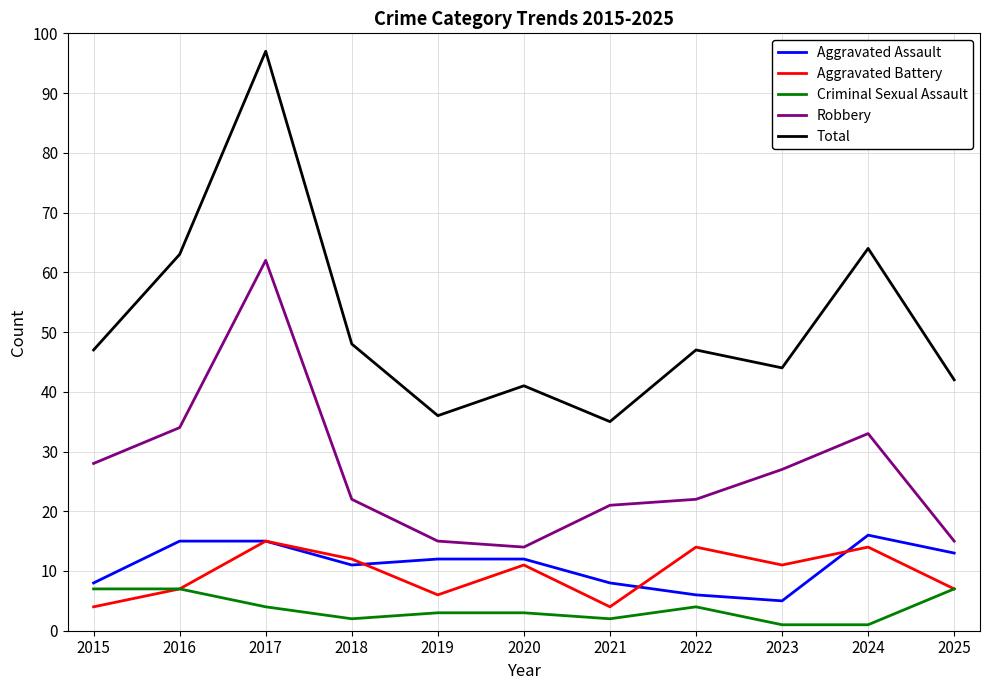

What is the highest value of the Total series?

97